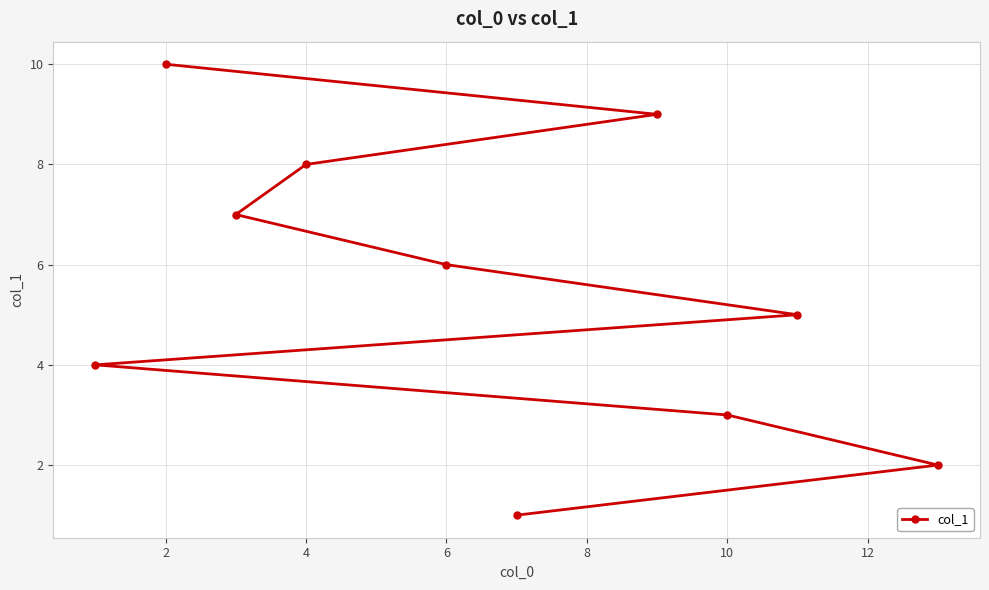

Which category has the highest value across all series?

2